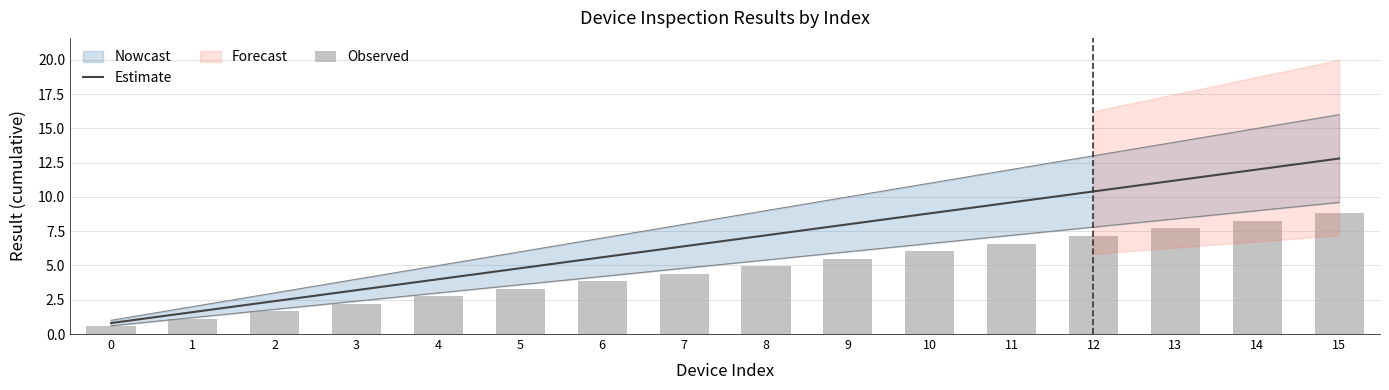

What is the minimum value for Estimate?

0.8